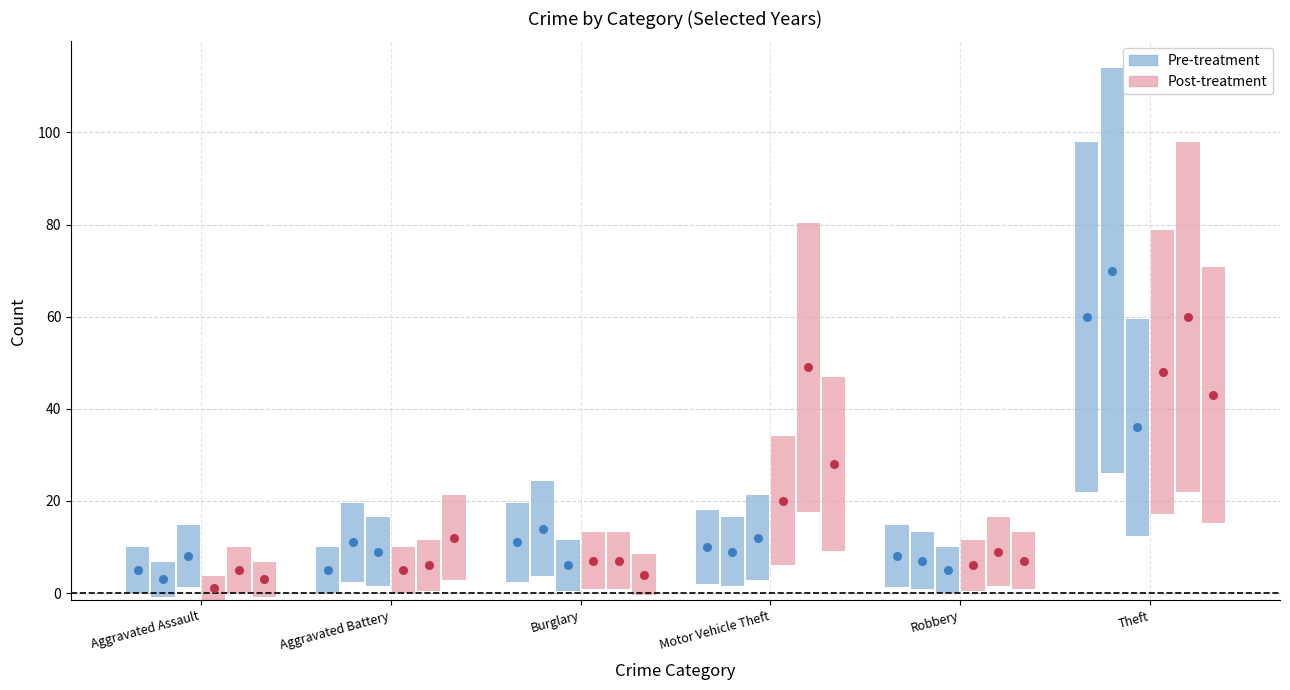

At how many categories does at least one series exceed 6?

6